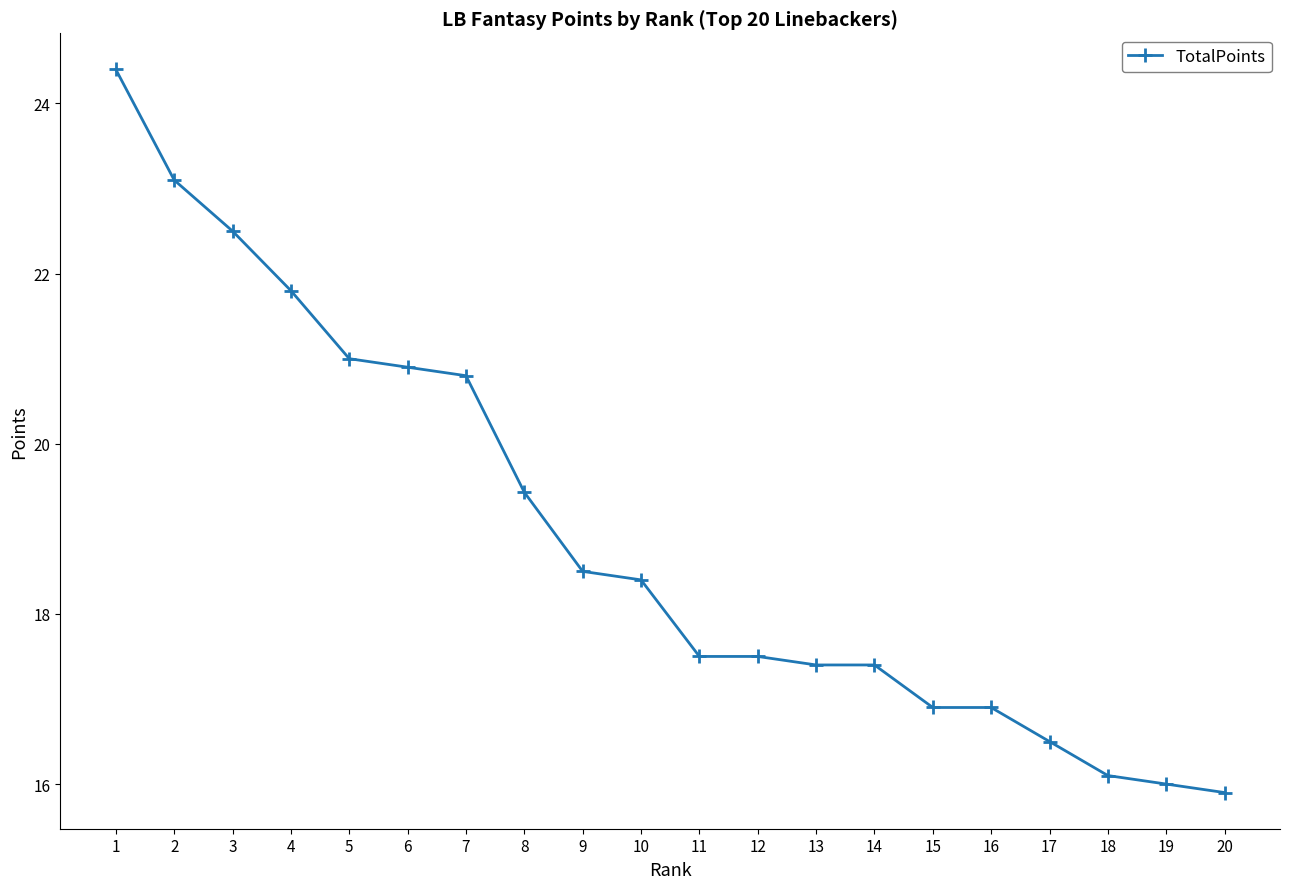

How many lines are shown in the chart?

1